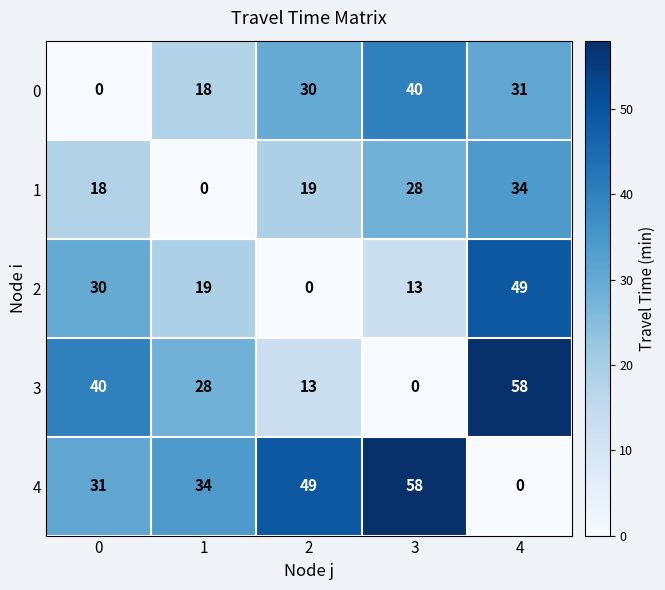

Reading left to right, transcribe all the data shown in this chart.

0: 0=0	1=18	2=30	3=40	4=31
1: 0=18	1=0	2=19	3=28	4=34
2: 0=30	1=19	2=0	3=13	4=49
3: 0=40	1=28	2=13	3=0	4=58
4: 0=31	1=34	2=49	3=58	4=0